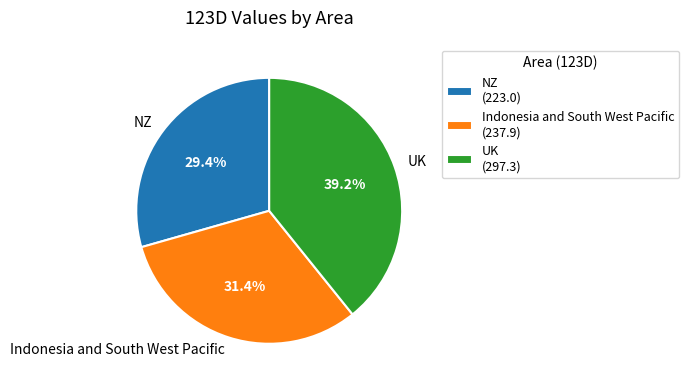

Rank the categories by value from lowest to highest.

NZ, Indonesia and South West Pacific, UK